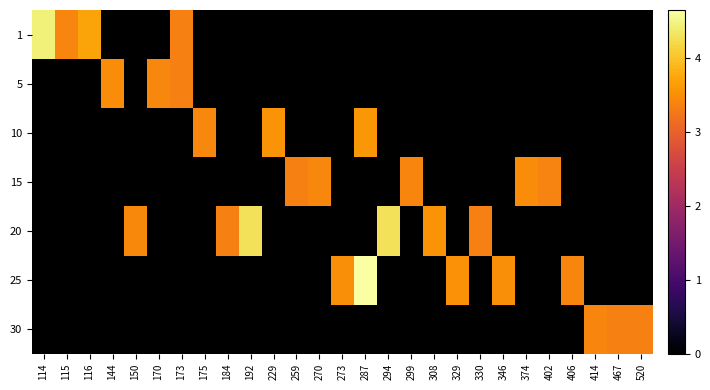

How many categories are shown in the chart?

27